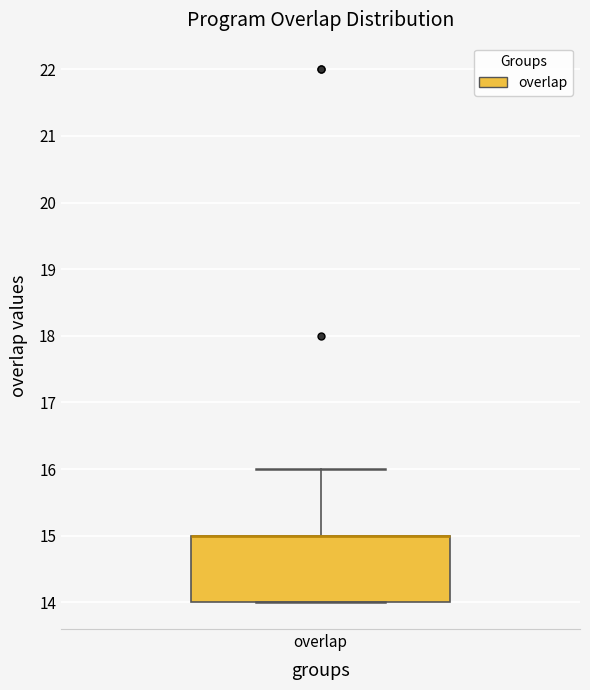

Read this box plot against the y-axis: the position of the median line, the range covered by the box, and the ends of both whiskers. The values are not printed on the chart, so give them approximately, as read against the axis.

median 15 (drawn on the box's upper edge), box 14 to 15, whiskers 14 to 16